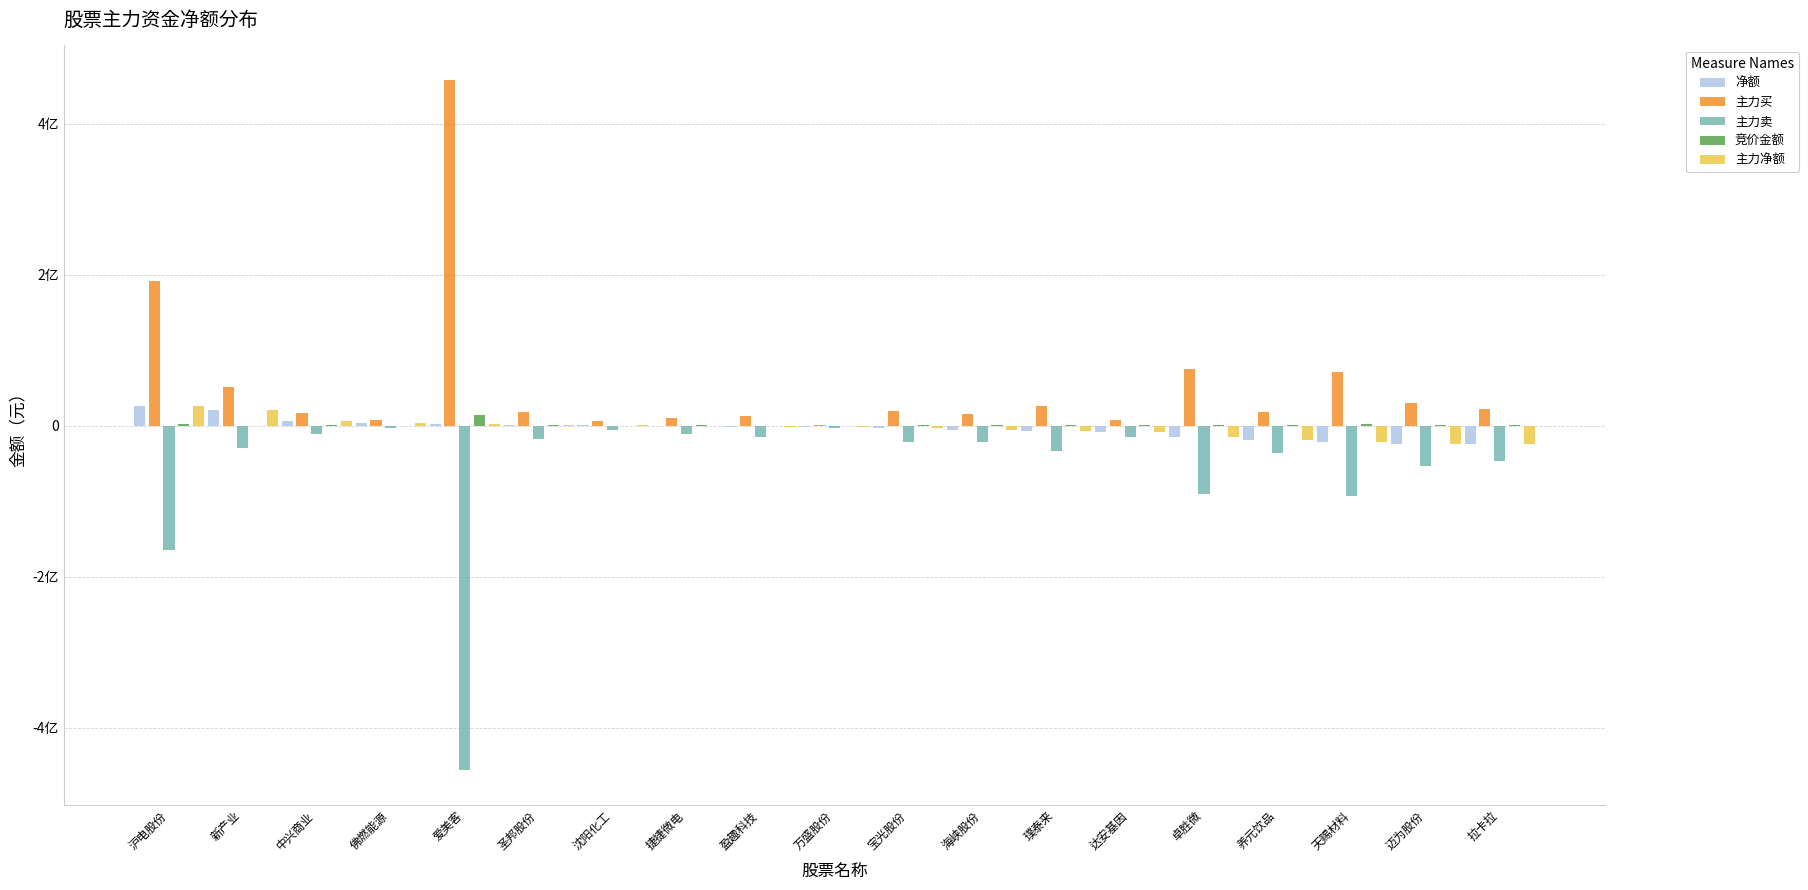

Where does the 主力买 series first go above 18228137?

沪电股份